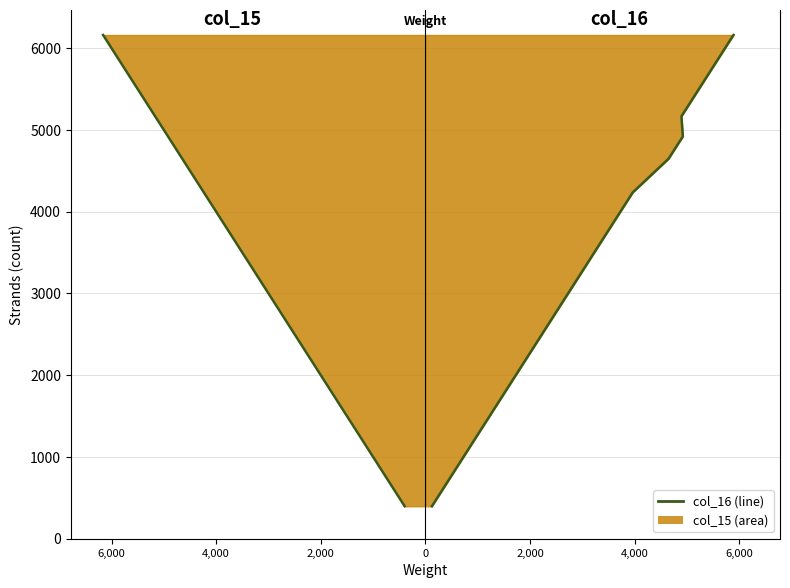

Does the chart have visible grid lines?

Yes